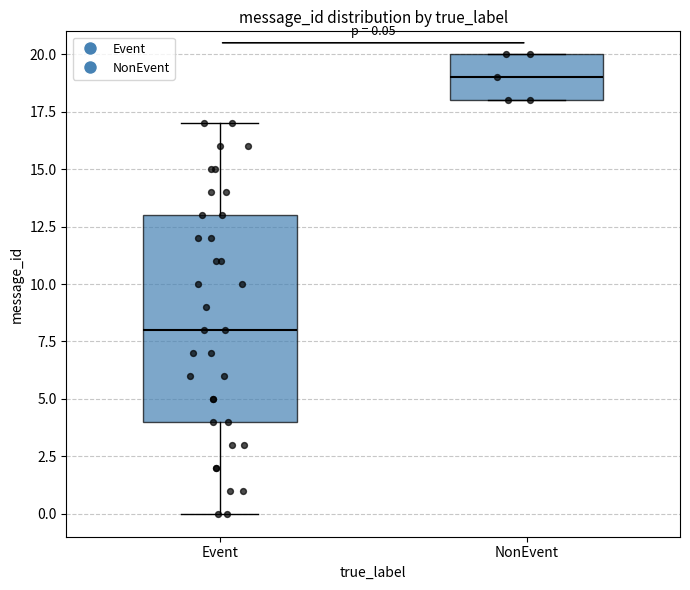

Which box is the tallest, from its lower edge to its upper edge?

Event